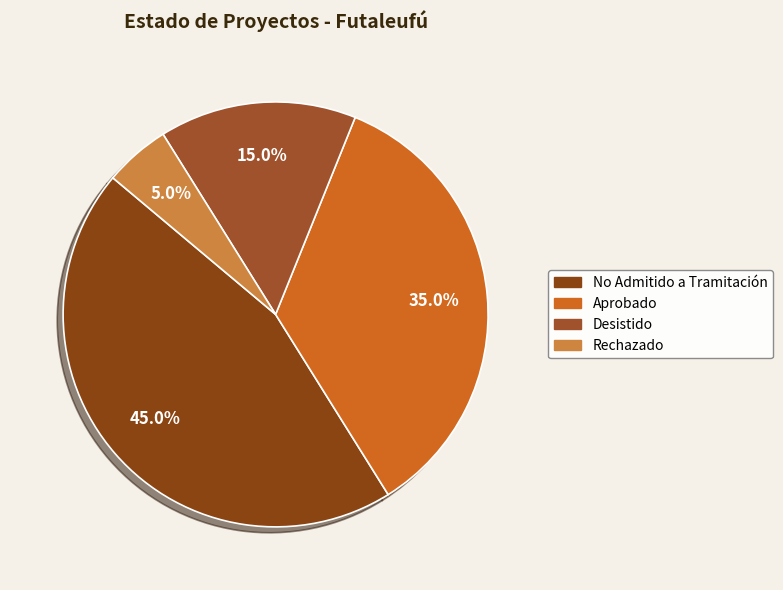

Approximately how many times larger is the value at Desistido compared to Rechazado?

3.0